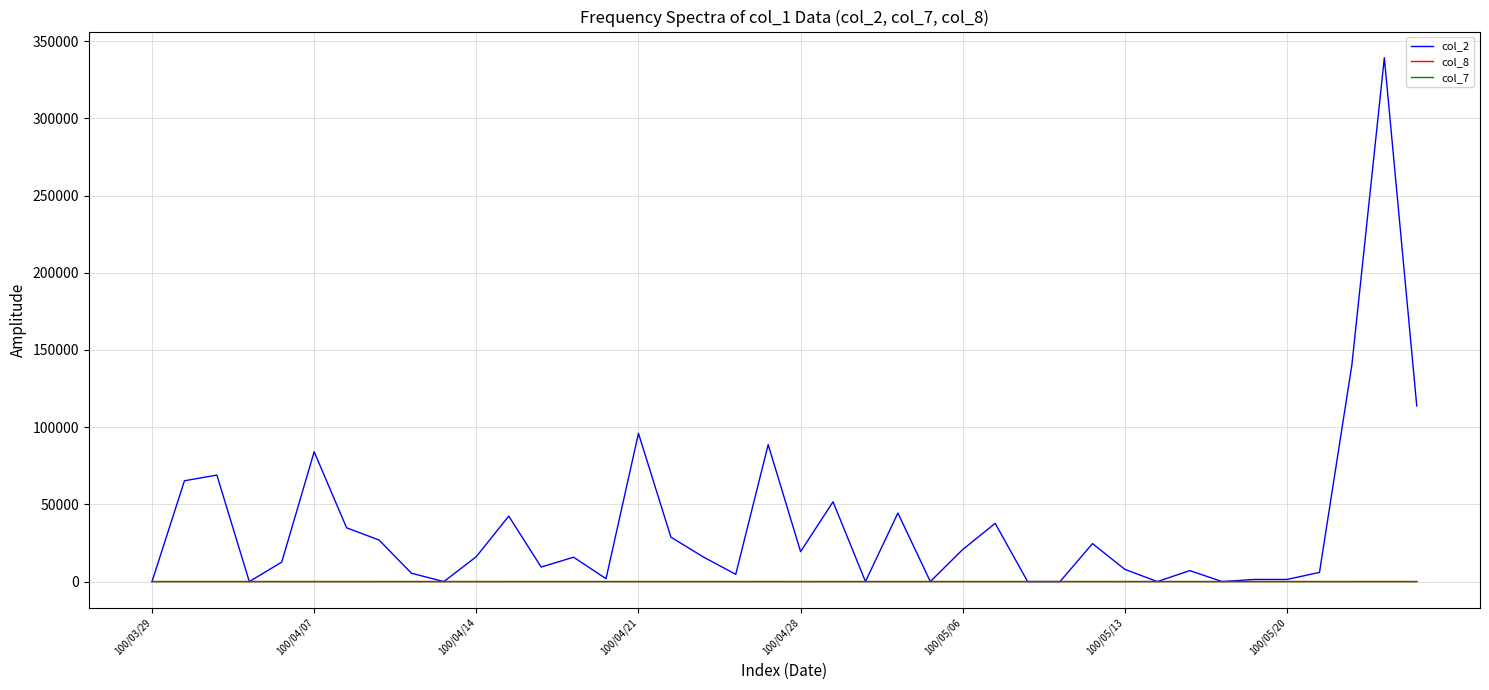

Which series has the widest spread of values?

col_2